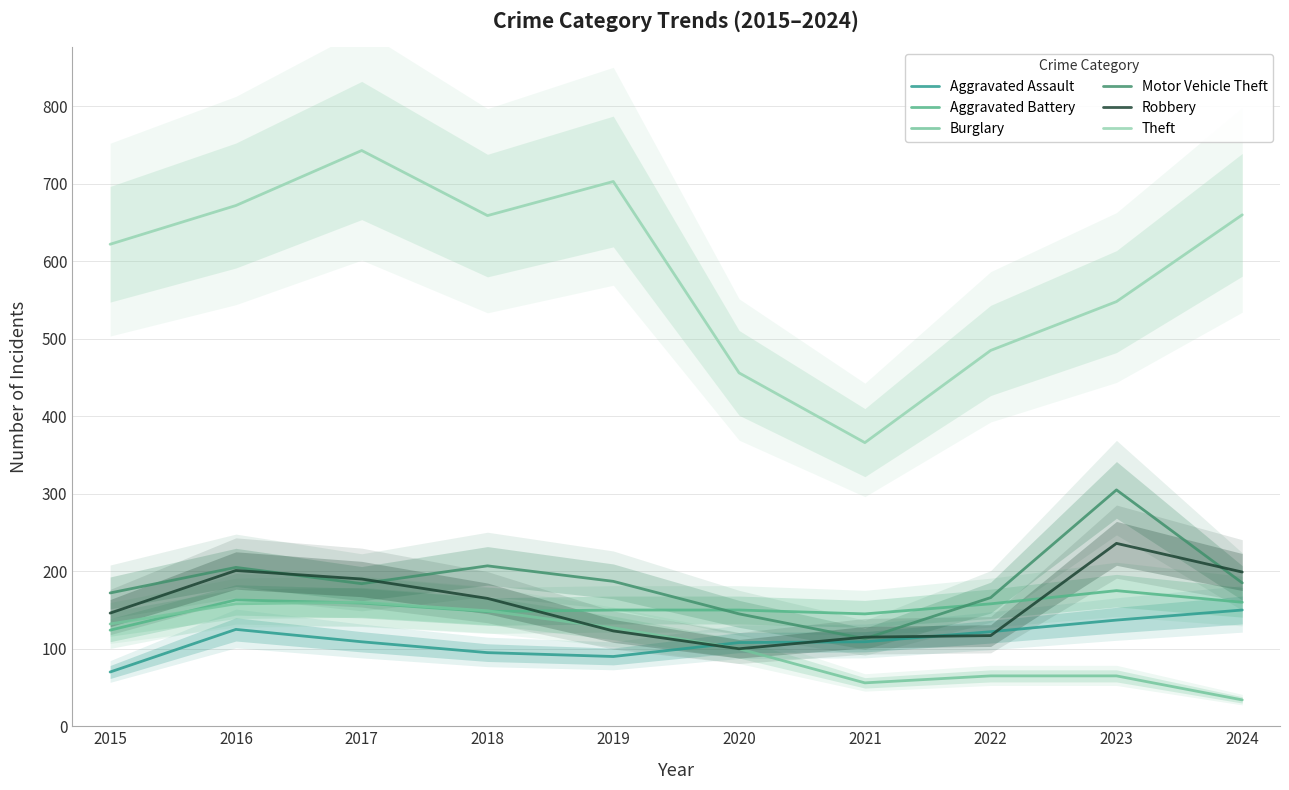

What is the value of the Aggravated Battery point at the 2nd from the left?

163